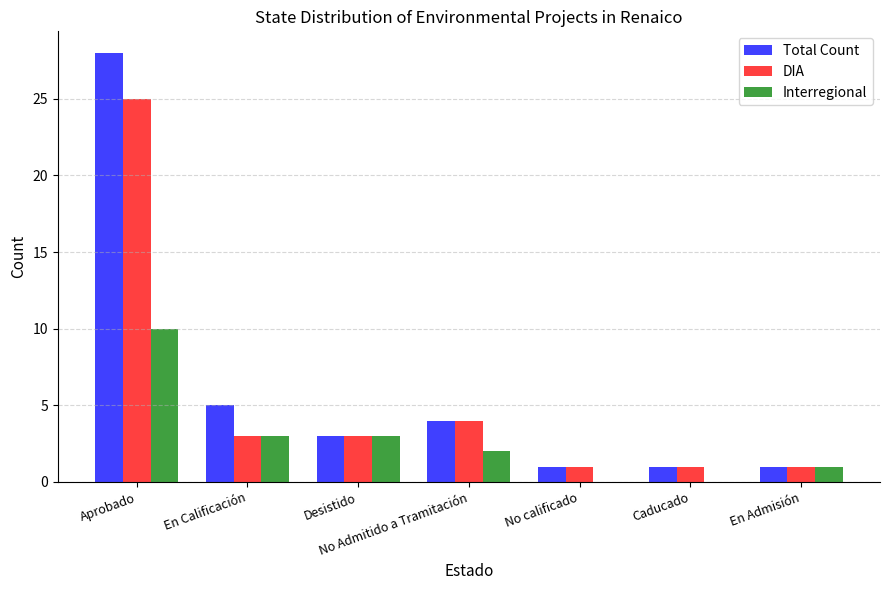

Reading right to left, transcribe all the data shown in this chart.

Total Count: 1	1	1	4	3	5	28
DIA: 1	1	1	4	3	3	25
Interregional: 1	0	0	2	3	3	10